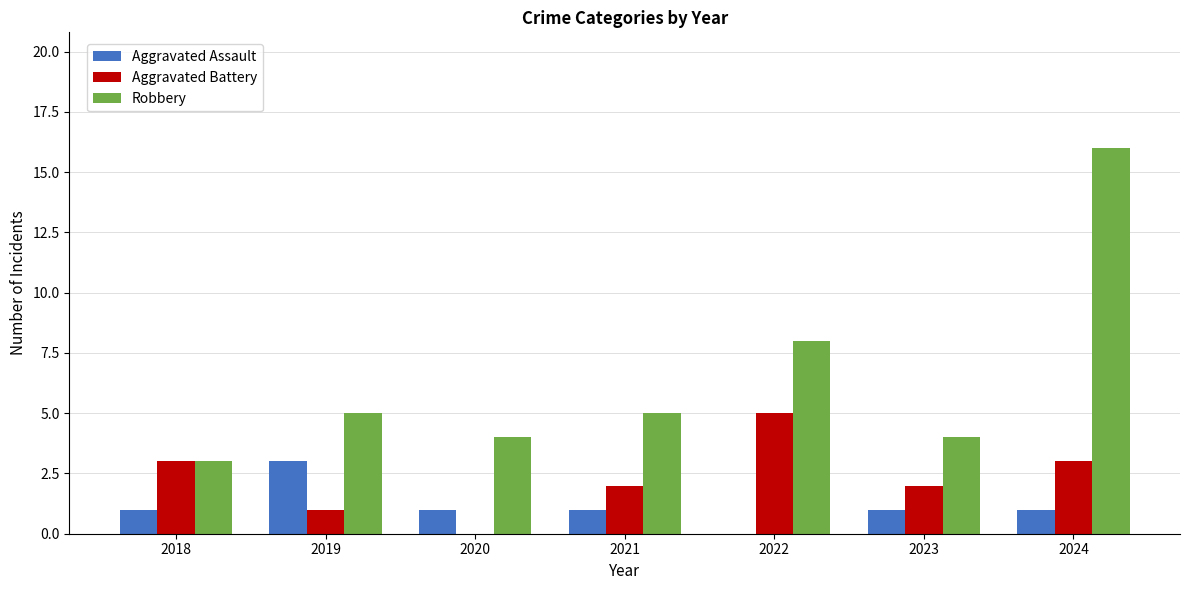

What is the highest value of the Robbery series?

16